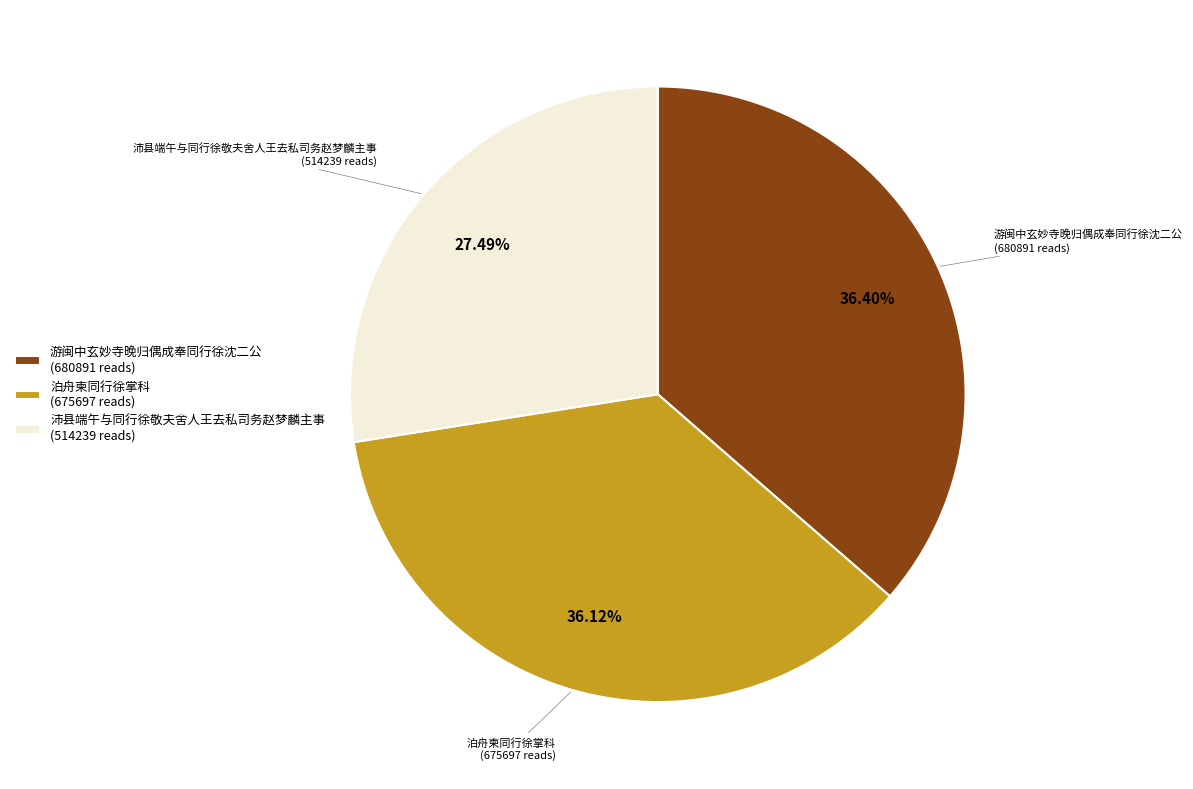

How many slices are in this pie chart?

3